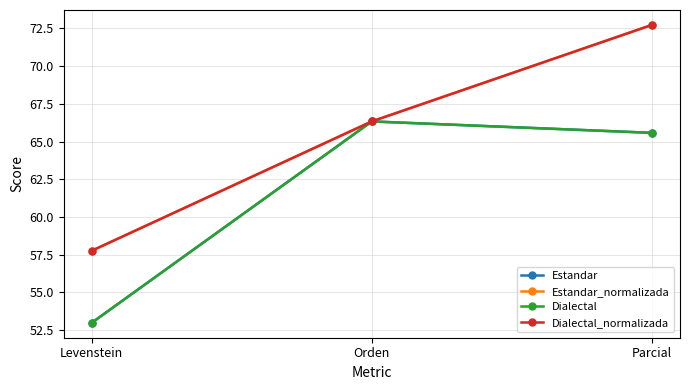

True or false: Dialectal has a value of 94.9 at Parcial.

False